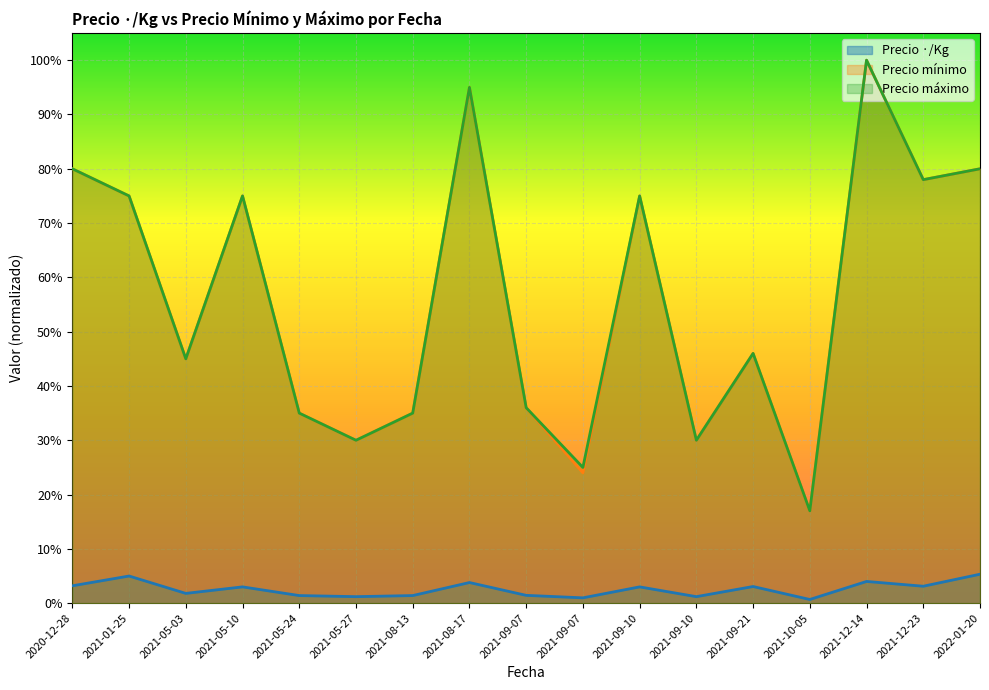

True or false: Precio mínimo and Precio máximo cross at least once.

False